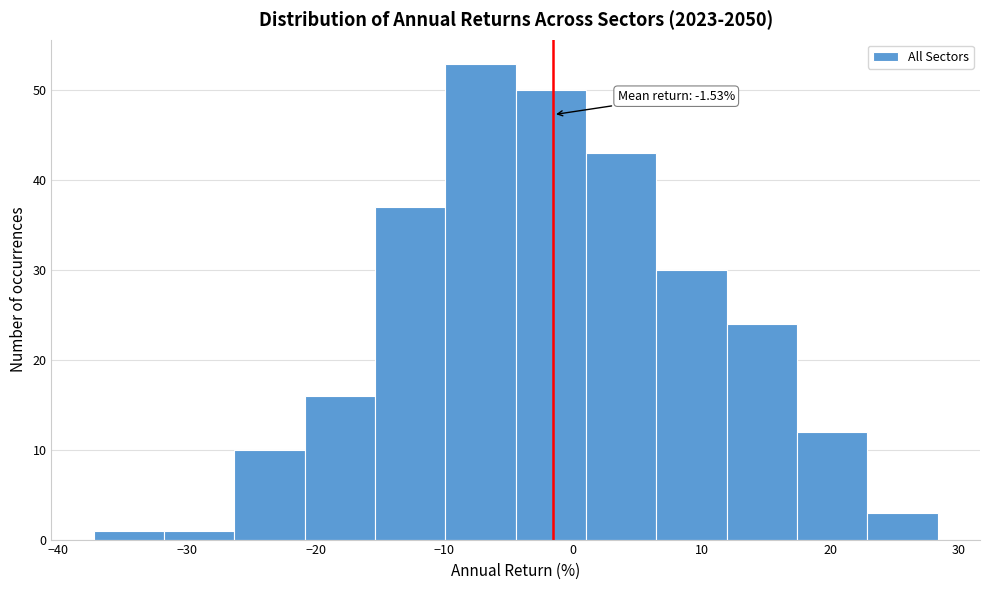

Over which range of the x-axis is the bar tallest?

-10 to -4